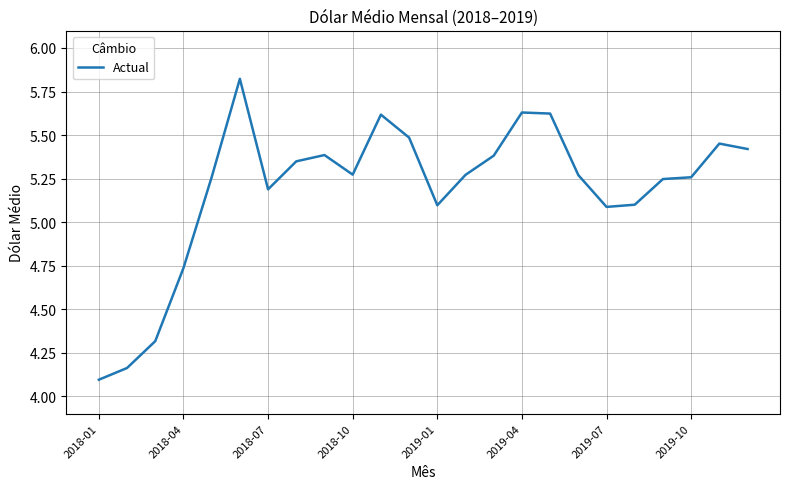

What is the minimum value shown in the chart?

4.1